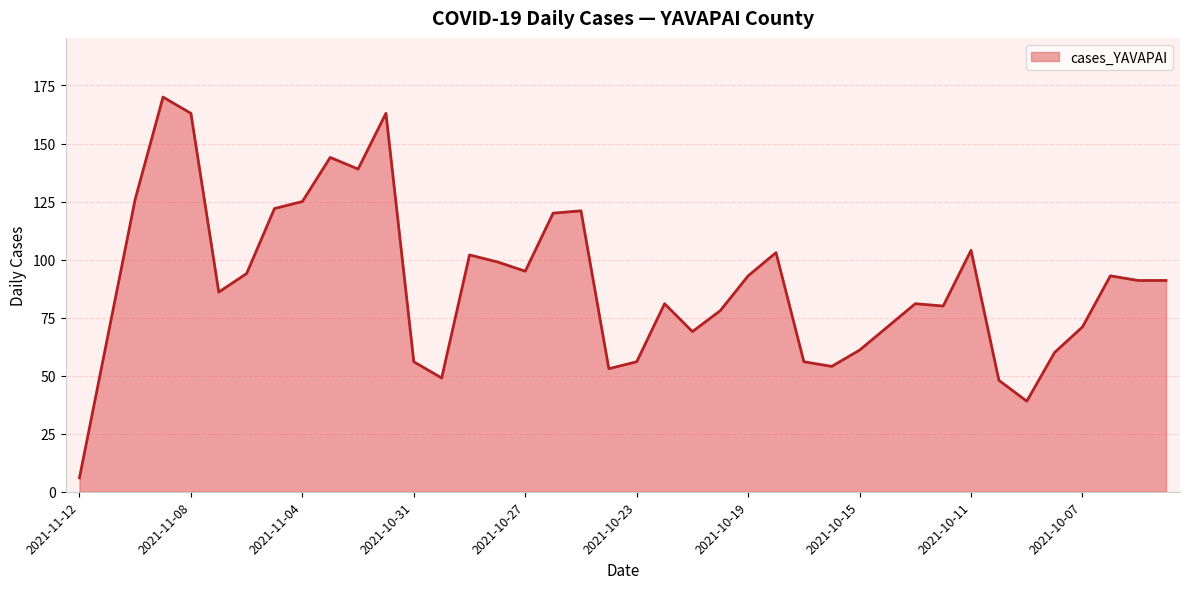

What is the smallest value displayed?

6